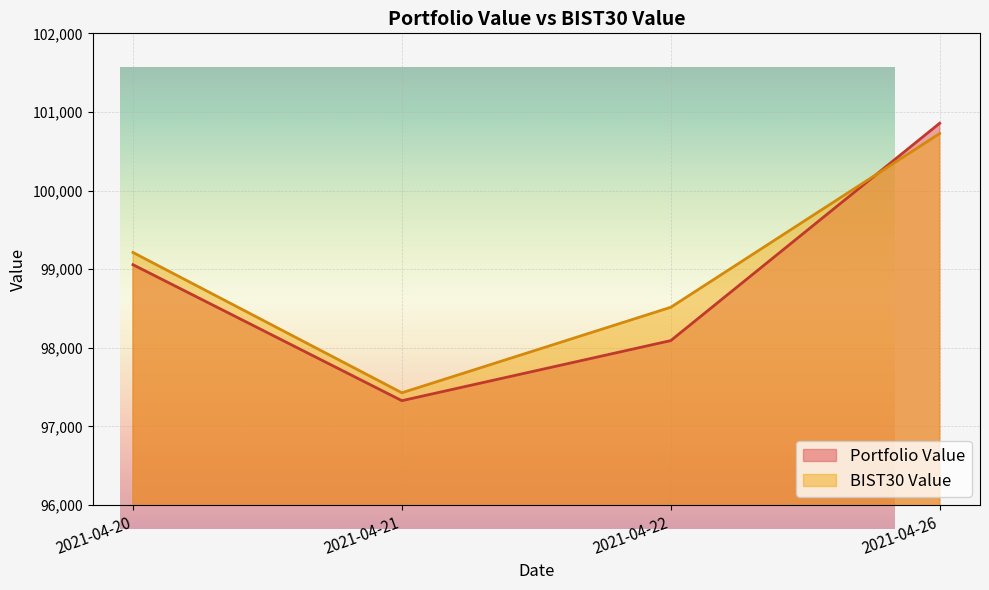

Rank the series by their maximum value, from lowest to highest.

BIST30 Value, Portfolio Value